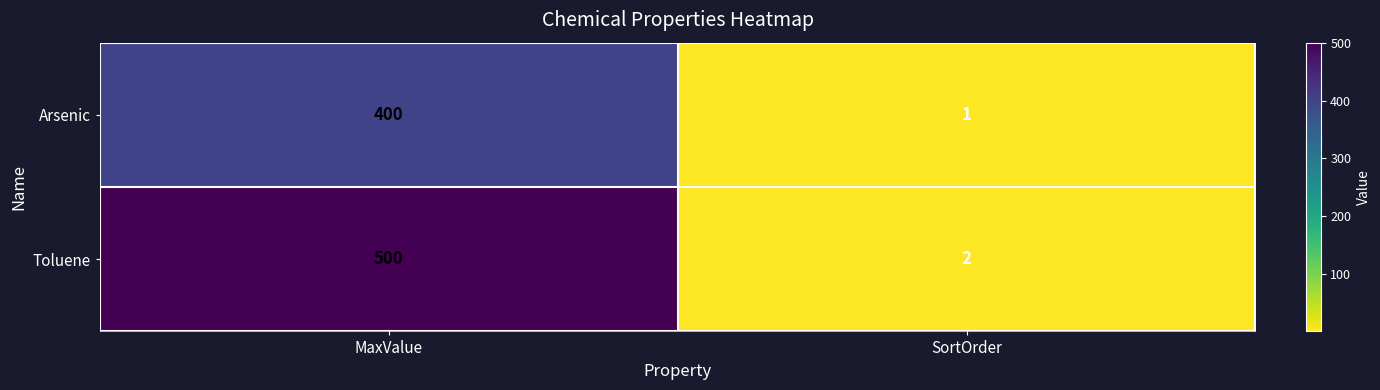

Reading right to left, list all the values displayed in this chart.

Arsenic: 1	400
Toluene: 2	500